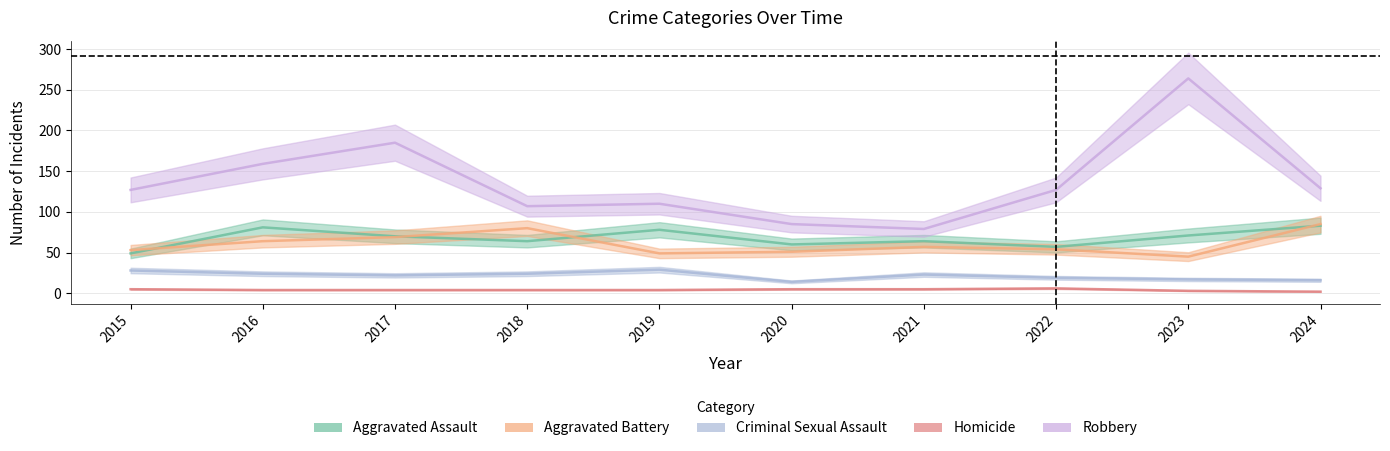

List the series in order of their peak value, highest first.

Robbery, Aggravated Battery, Aggravated Assault, Criminal Sexual Assault, Homicide